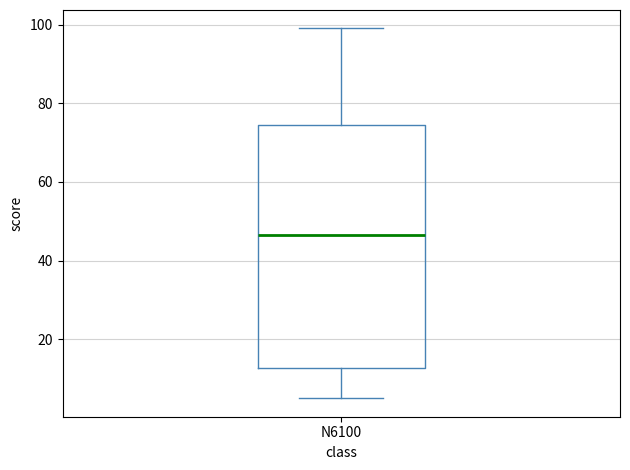

Transcribe this box plot: give where the median line is, the range the box spans, and where the two whiskers end, as read against the y-axis. The values are not printed on the chart, so give them approximately, as read against the axis.

median 46, box 12 to 74, whiskers 6 to 100